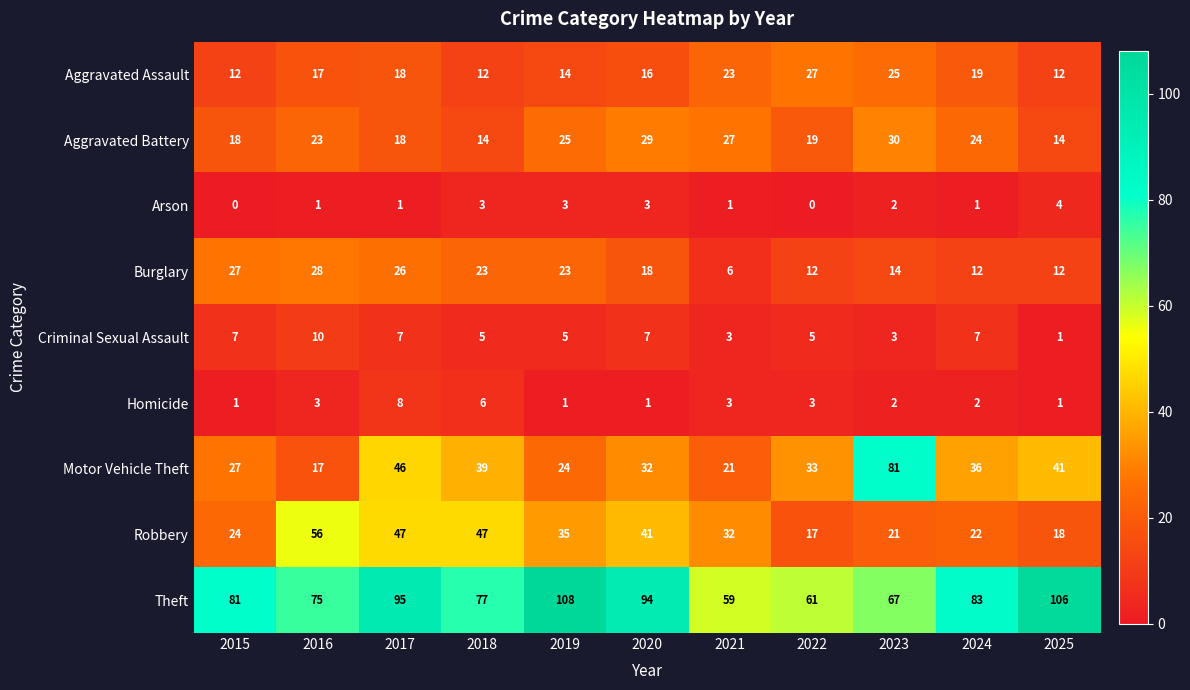

Rank the series by their maximum value, from highest to lowest.

Theft, Motor Vehicle Theft, Robbery, Aggravated Battery, Burglary, Aggravated Assault, Criminal Sexual Assault, Homicide, Arson